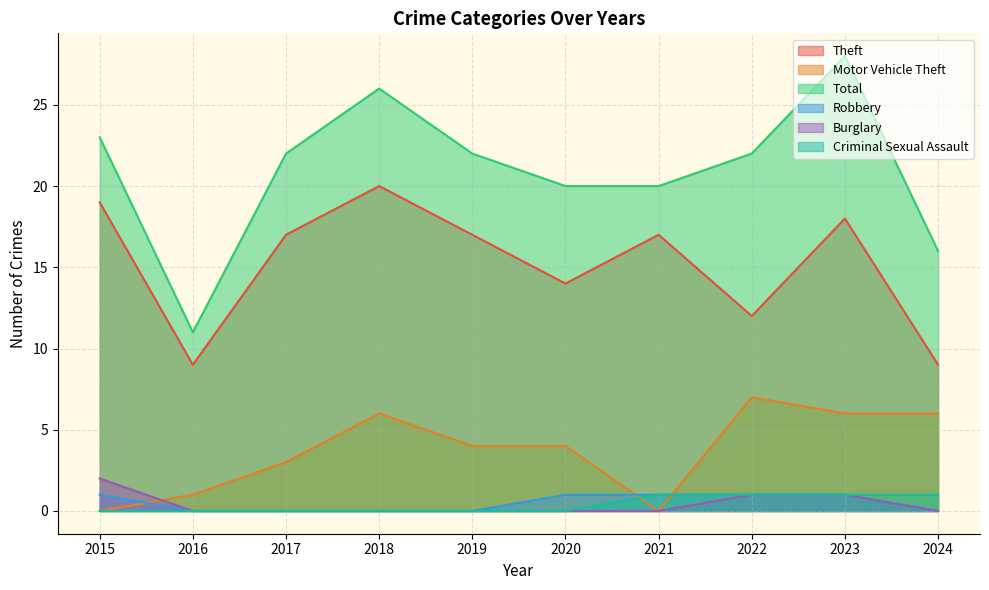

List the labels in order of Theft value, largest first.

2018, 2015, 2023, 2017, 2019, 2021, 2020, 2022, 2016, 2024